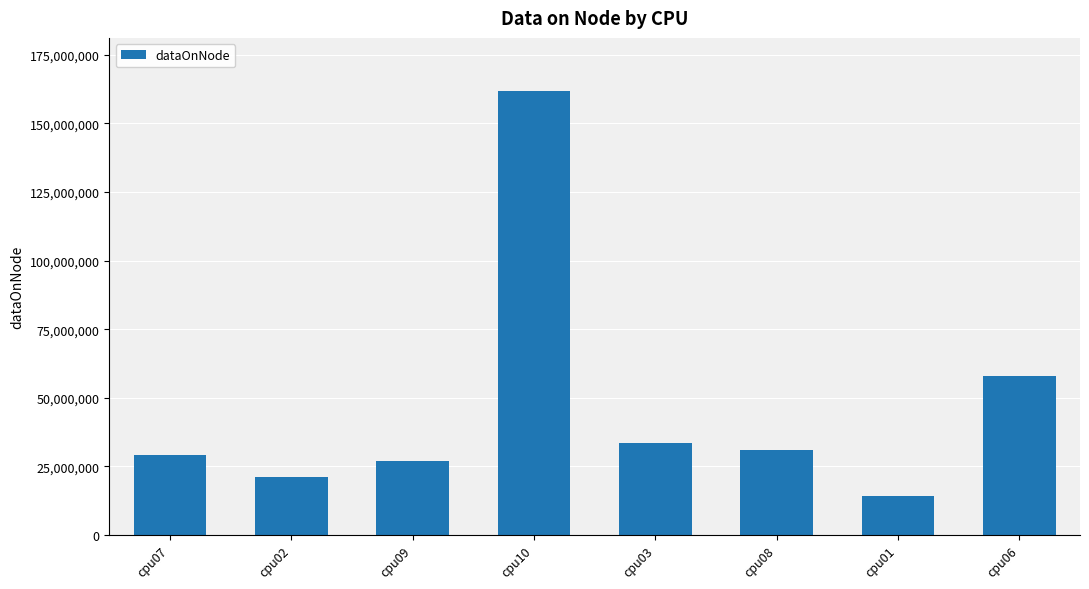

List the labels in order of value, smallest first.

cpu01, cpu02, cpu09, cpu07, cpu08, cpu03, cpu06, cpu10